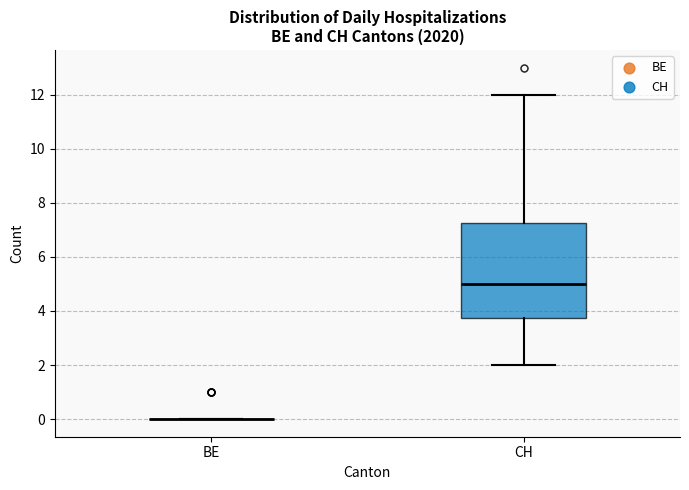

Which box is the tallest, from its lower edge to its upper edge?

CH